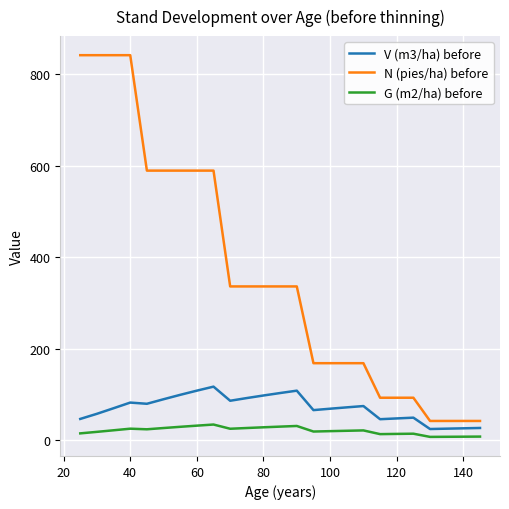

True or false: G (m2/ha) before and N (pies/ha) before intersect in this chart.

False